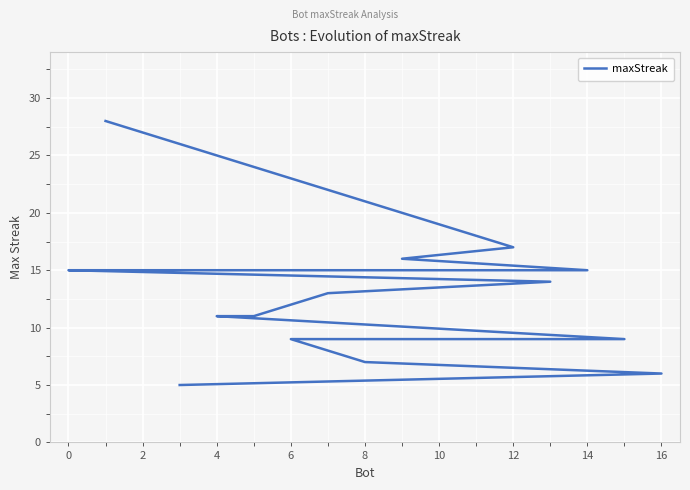

Count the number of data series in this chart.

1